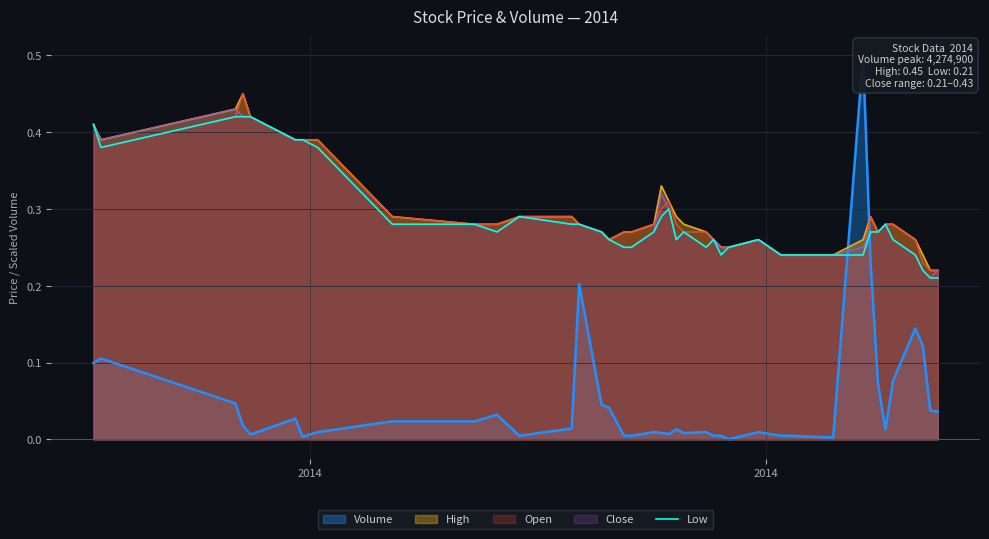

How many lines are shown in the chart?

1